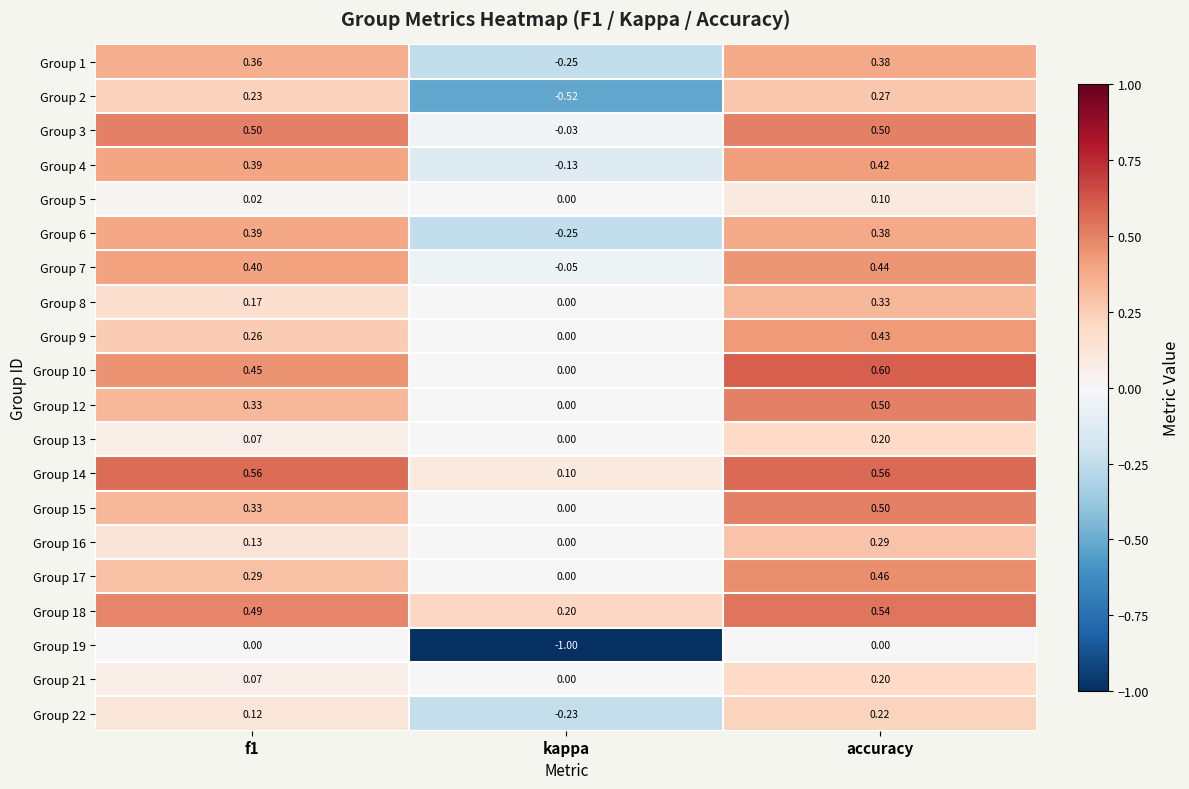

At which label is Group 6 closest to 0?

kappa